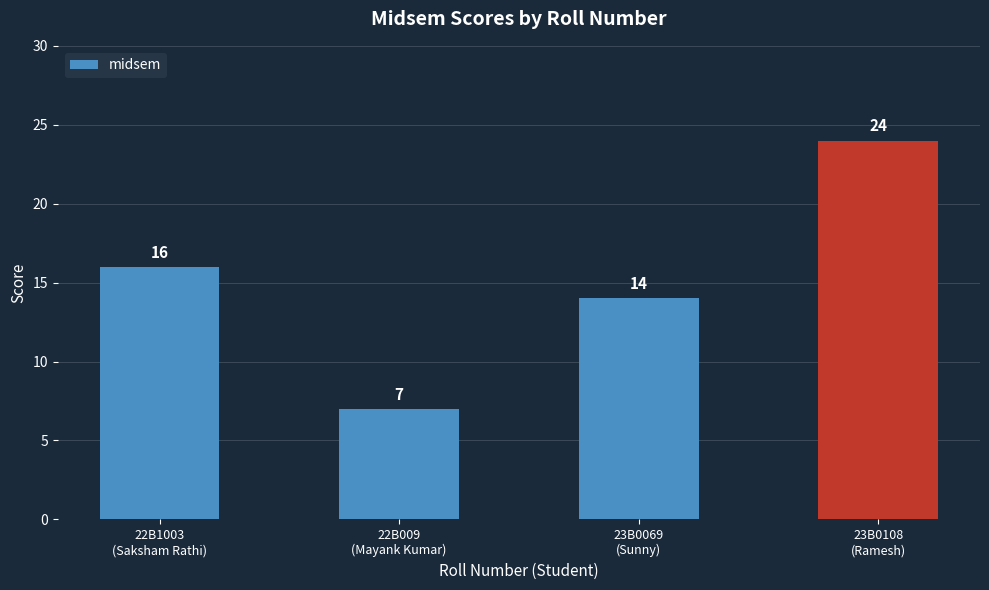

Reading left to right, extract all data points from this chart.

22B1003
(Saksham Rathi)=16	22B009
(Mayank Kumar)=7	23B0069
(Sunny)=14	23B0108
(Ramesh)=24